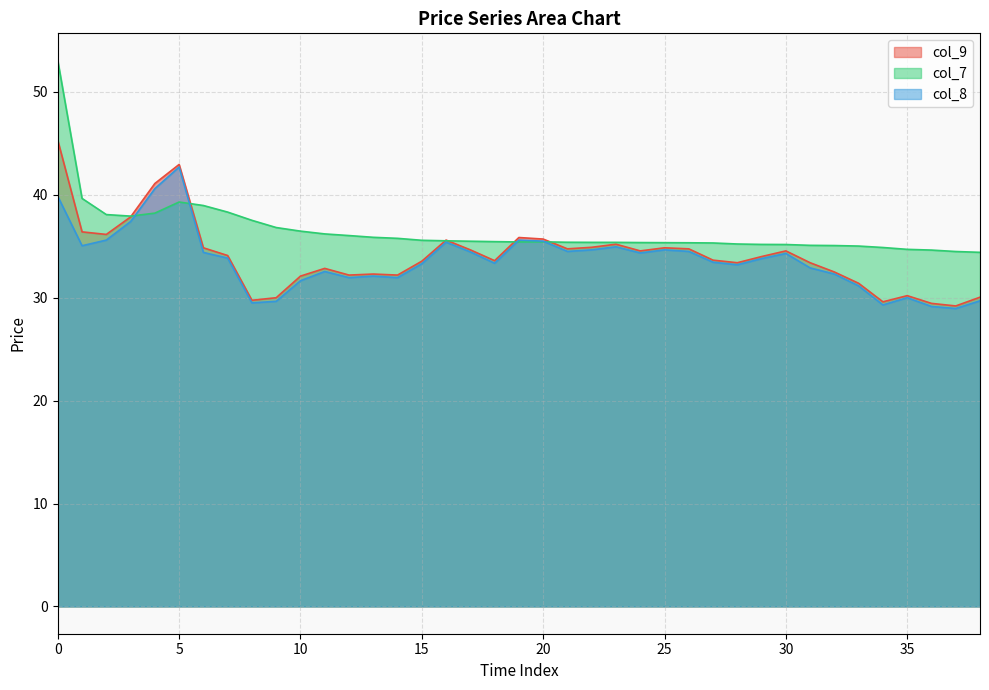

How many lines are shown in the chart?

3